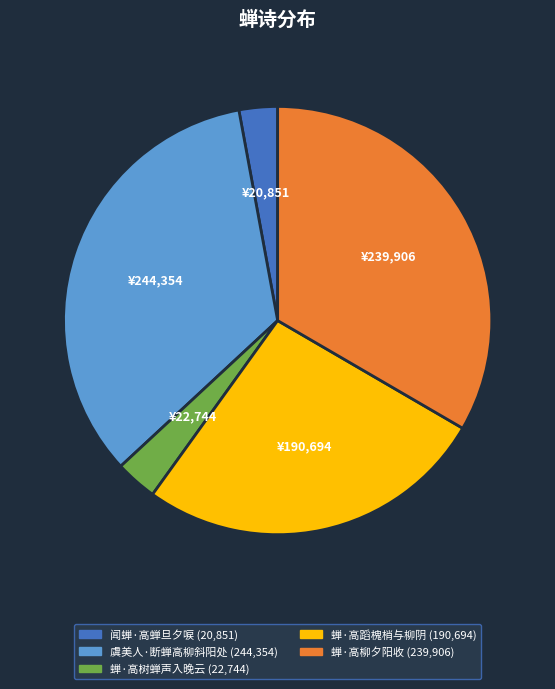

Which slice is the largest?

虞美人·断蝉高柳斜阳处